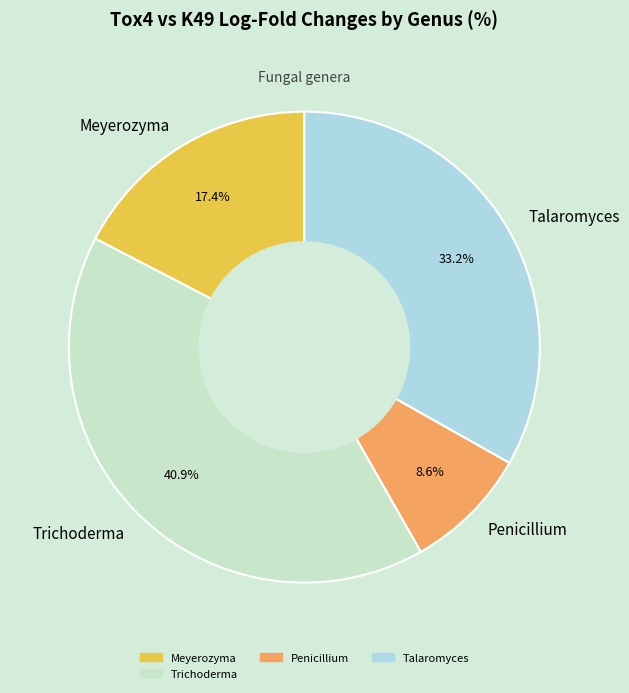

Combined, do Trichoderma and Talaromyces account for over 50%?

Yes